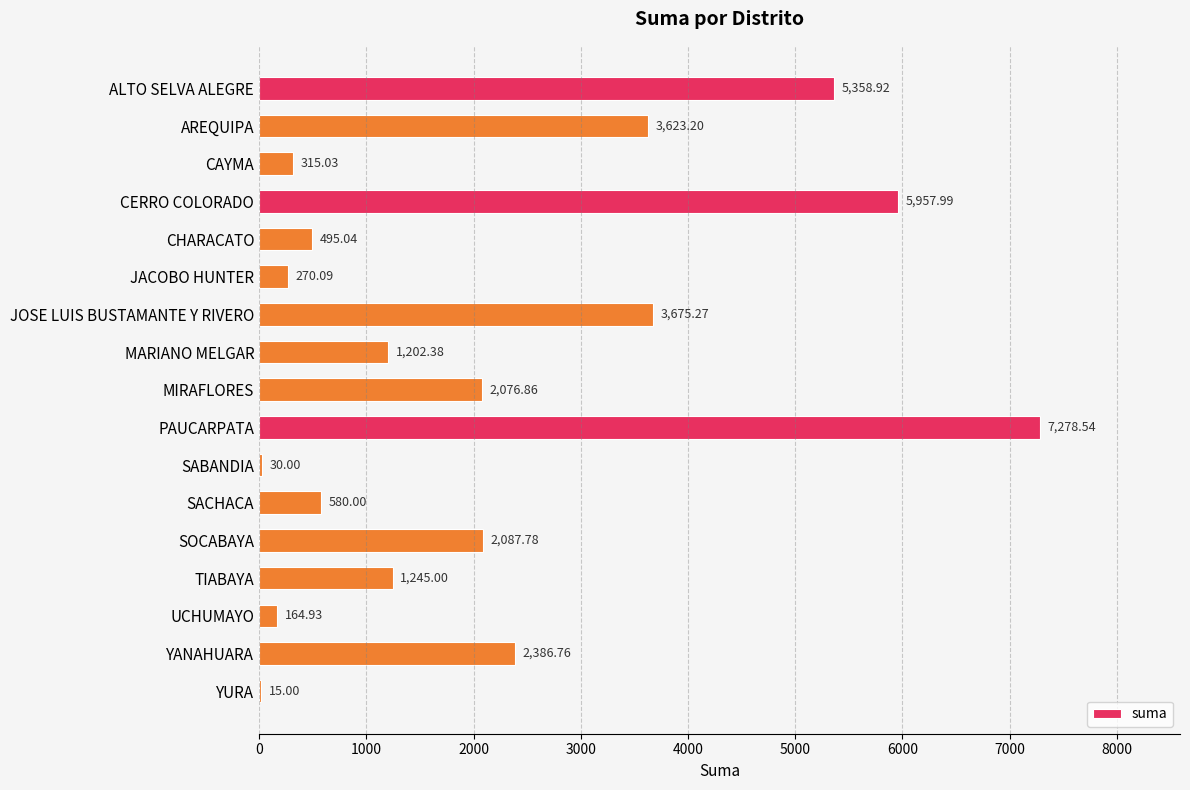

Which category has the highest value across all series?

PAUCARPATA